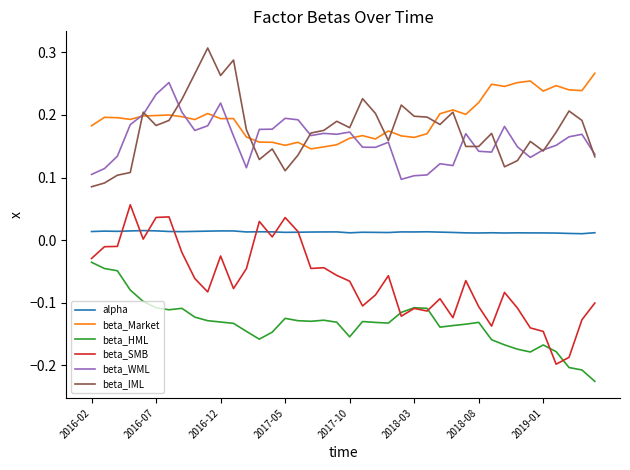

True or false: beta_SMB and beta_Market cross at least once.

False